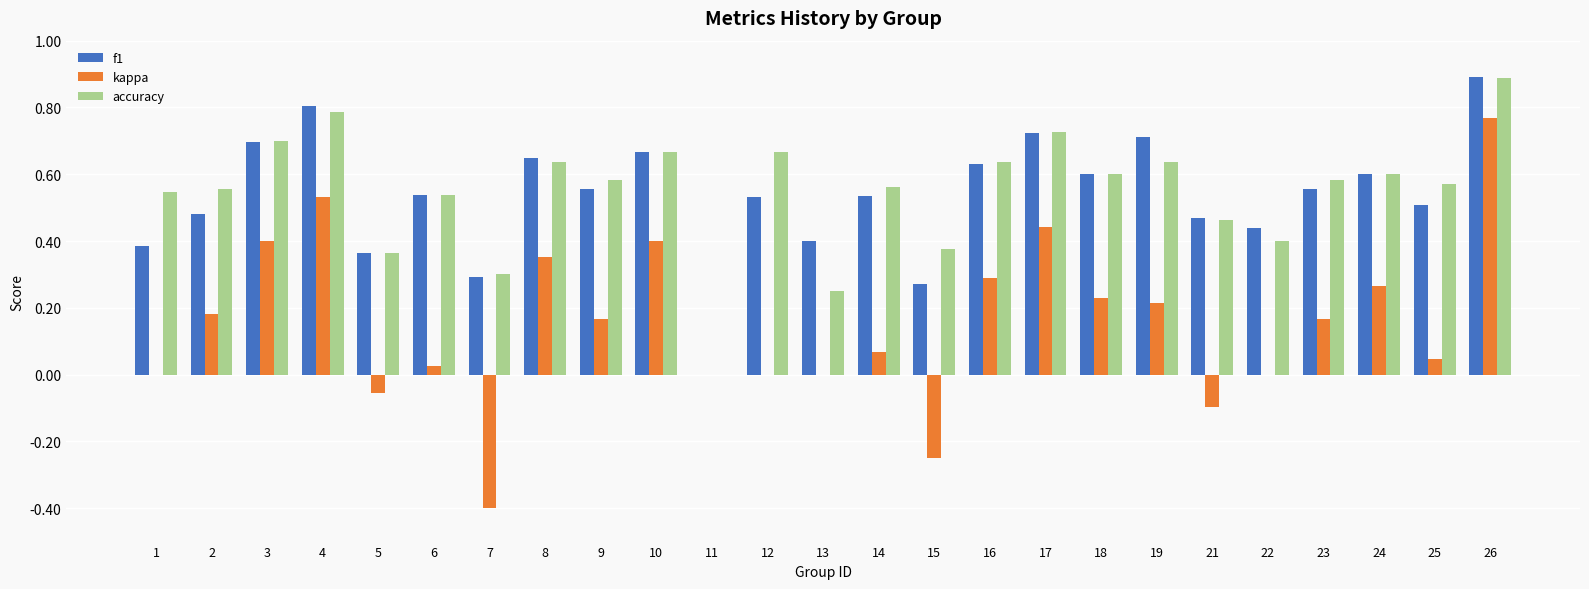

At which category is the sum across all series the highest?

26